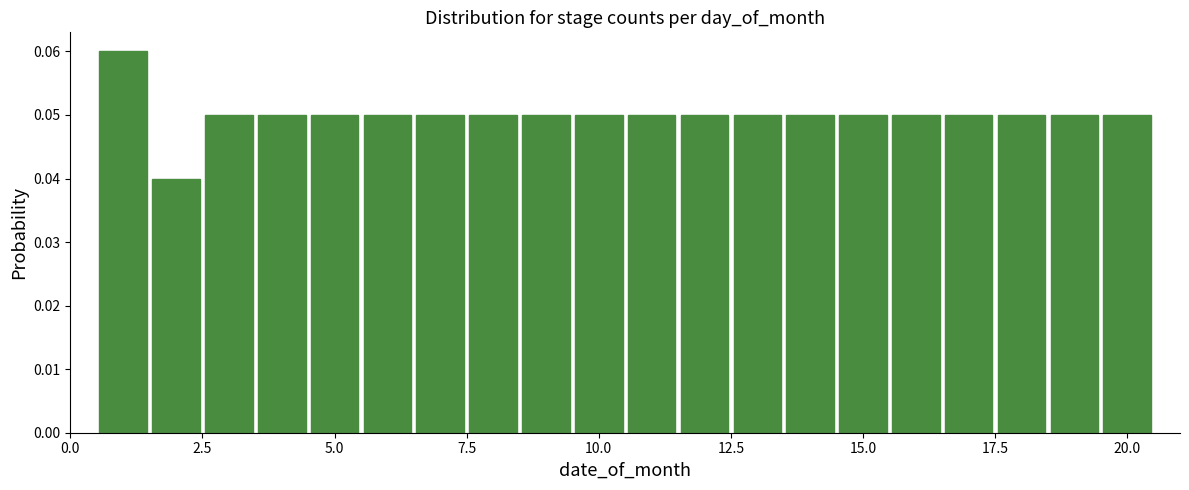

Read against the x-axis, roughly where is the centre of the tallest bar?

1.0